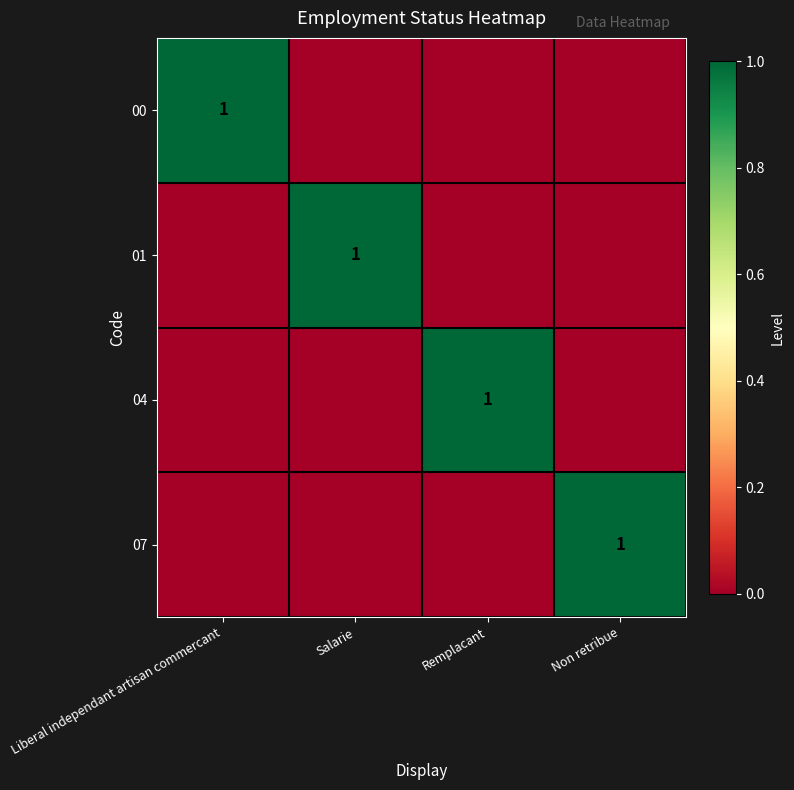

The 07 series shows 2 at Non retribue. True or false?

False